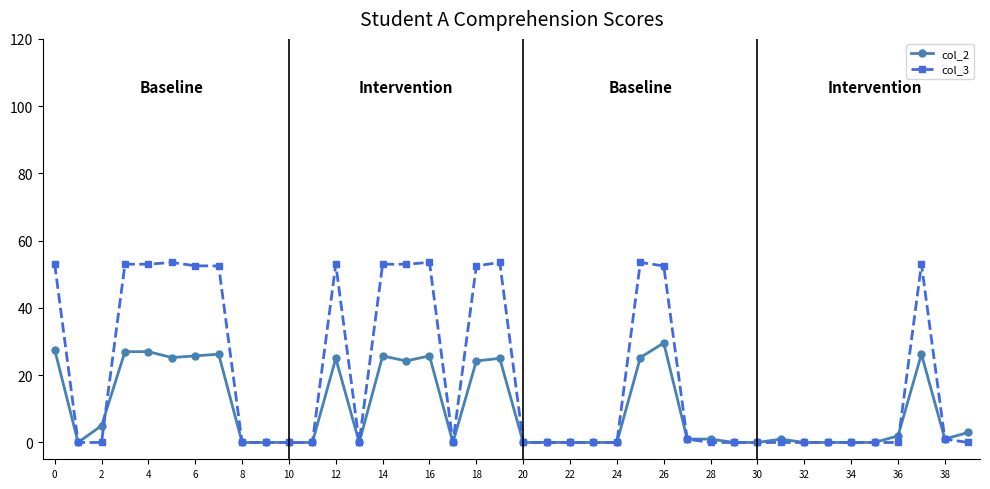

True or false: col_2 and col_3 intersect in this chart.

True